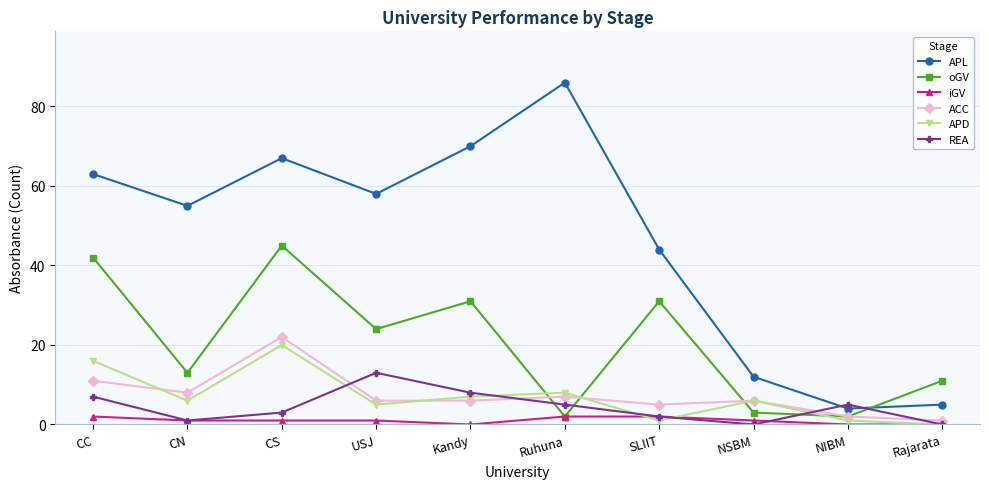

True or false: oGV has more than 2 points higher than both neighbors.

True